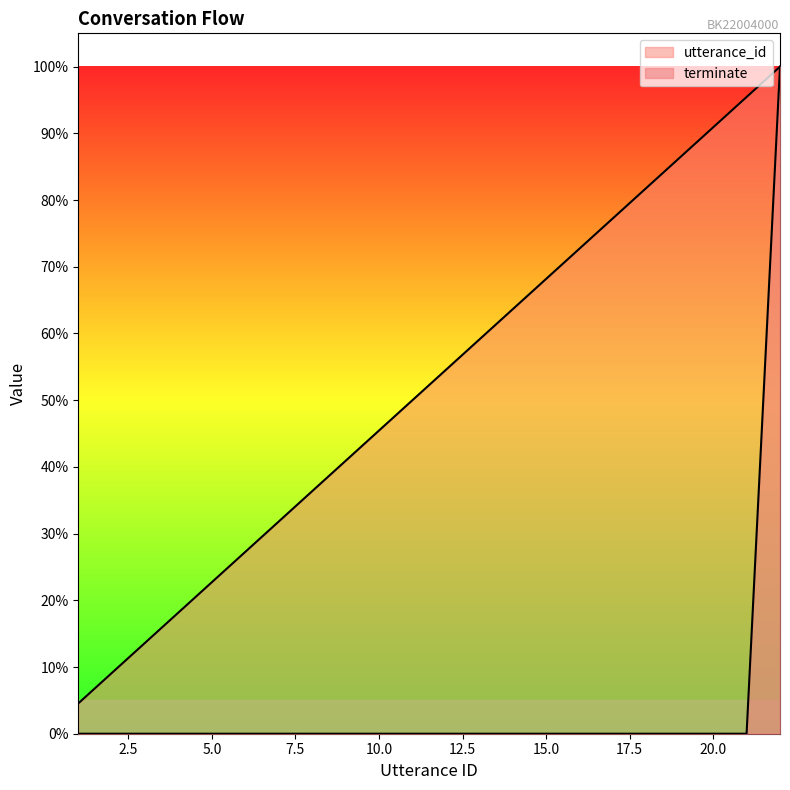

The utterance_id series shows 0.9 at 20. True or false?

True